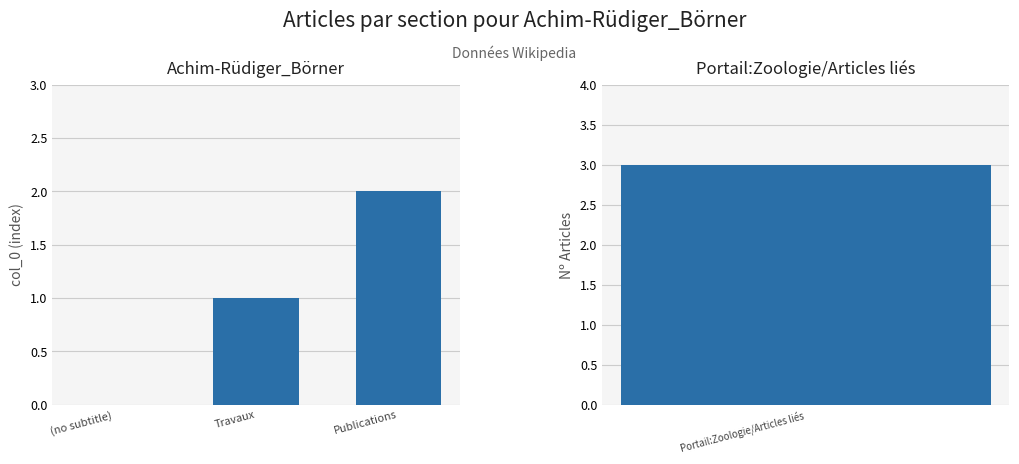

What is the ratio of the value at Publications to the value at Travaux?

2.0